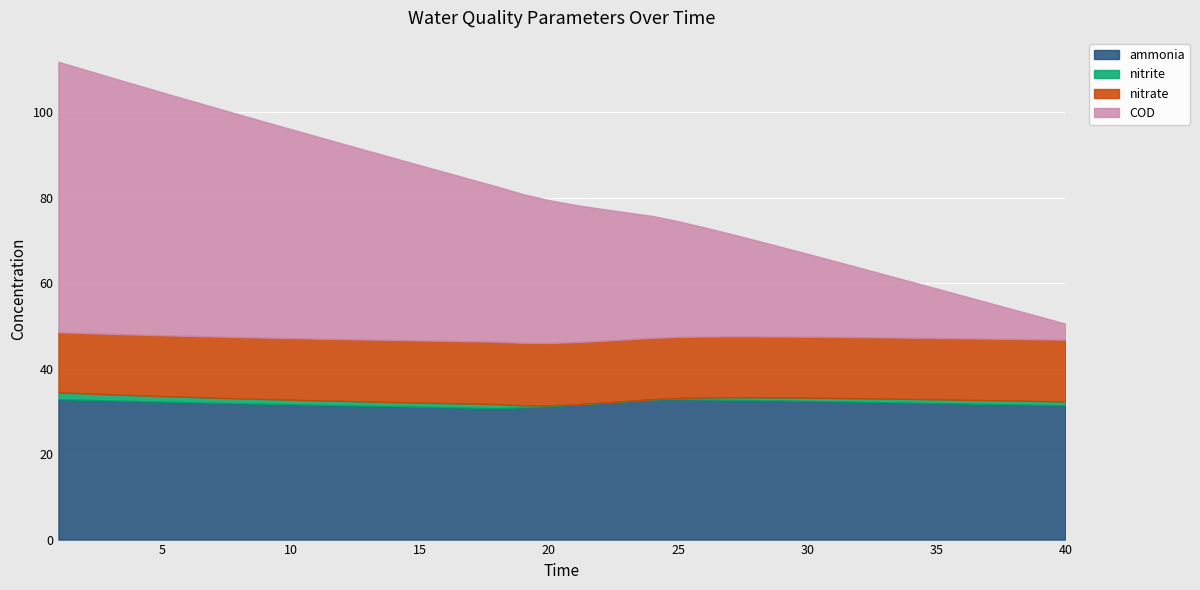

What are all the series names shown in the legend?

ammonia, nitrite, nitrate, COD